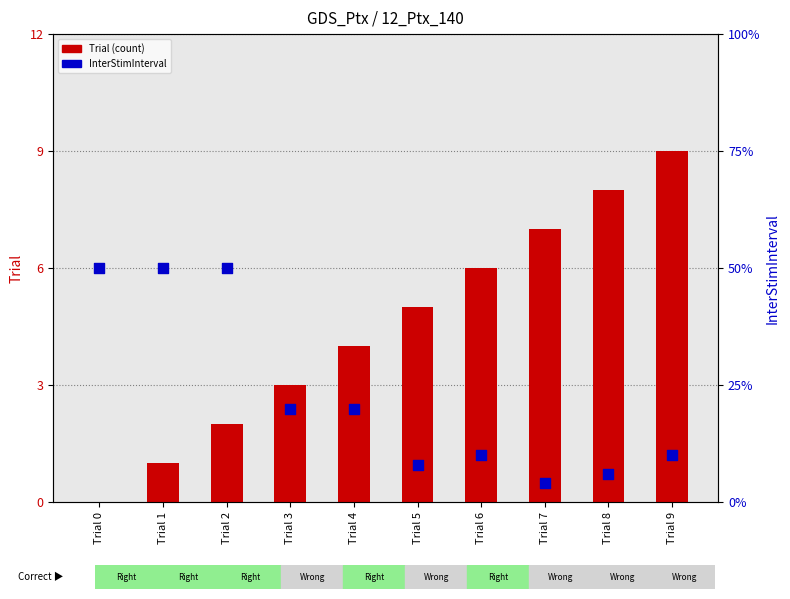

Which series has the largest total across all categories?

Trial (count)